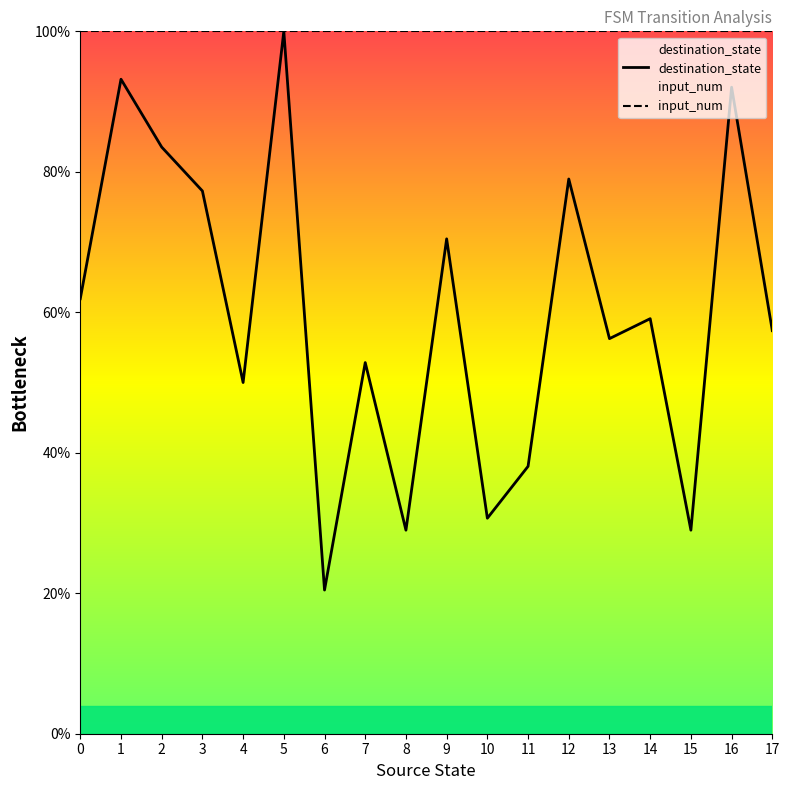

Where is destination_state nearest to the value 60?

14